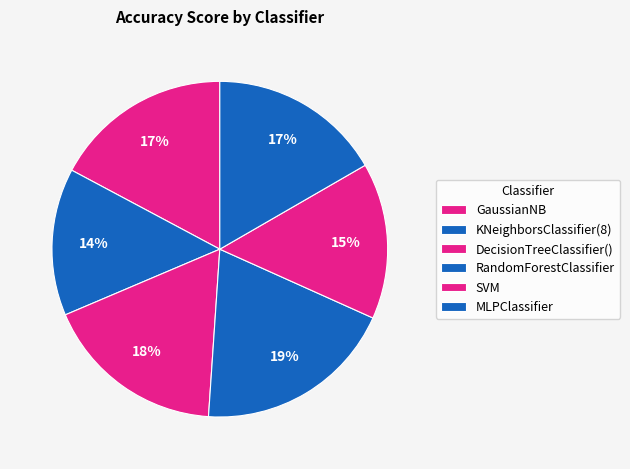

Count the number of slices in the pie.

6